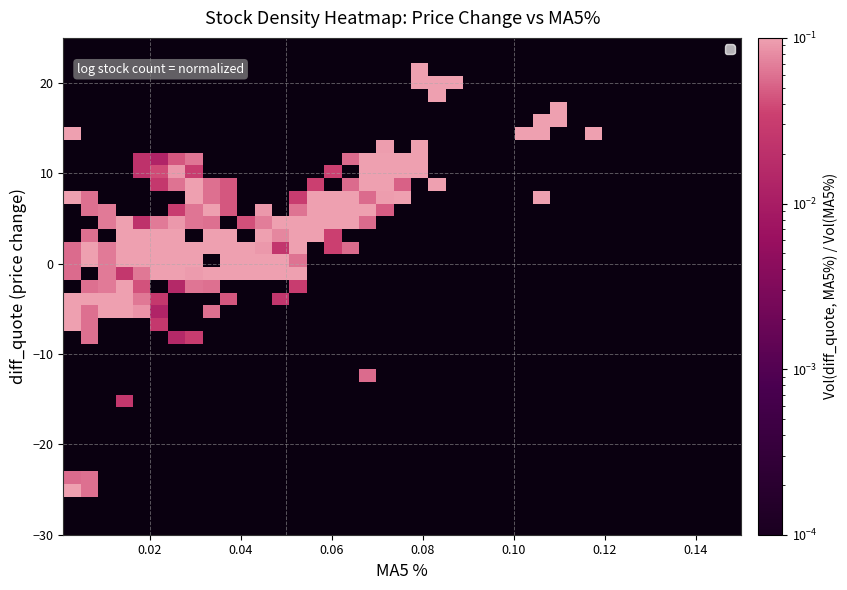

How many categories are shown in the chart?

39